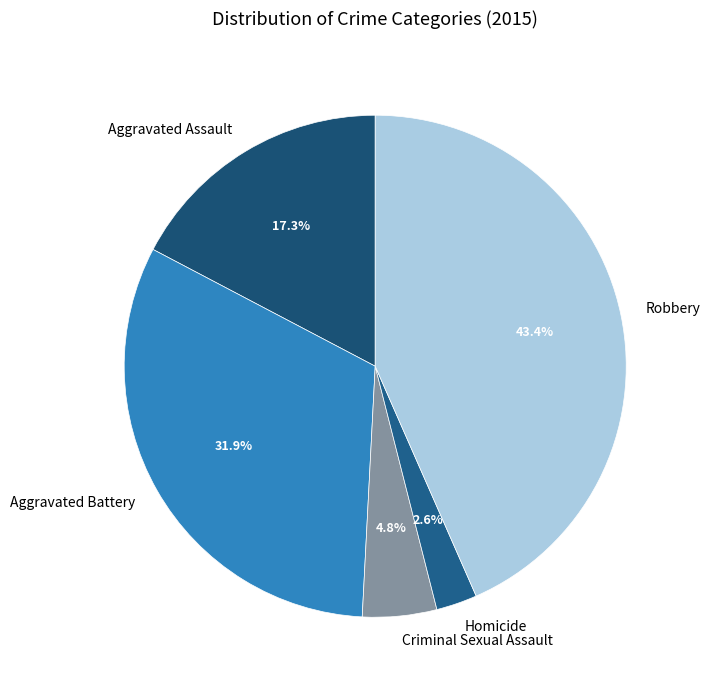

Which has a higher value, Aggravated Assault or Robbery?

Robbery